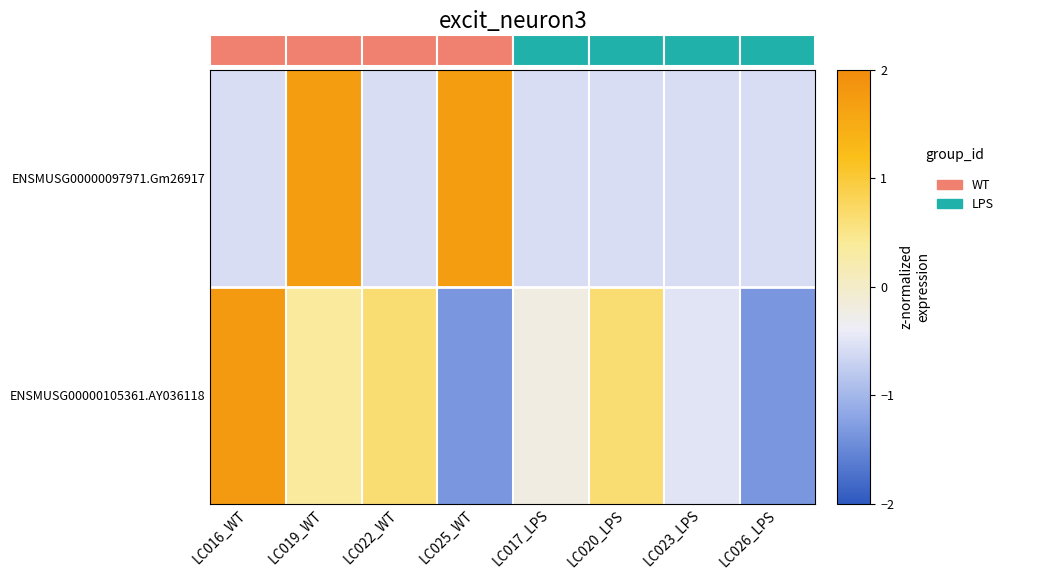

How many data points does each series have?

8